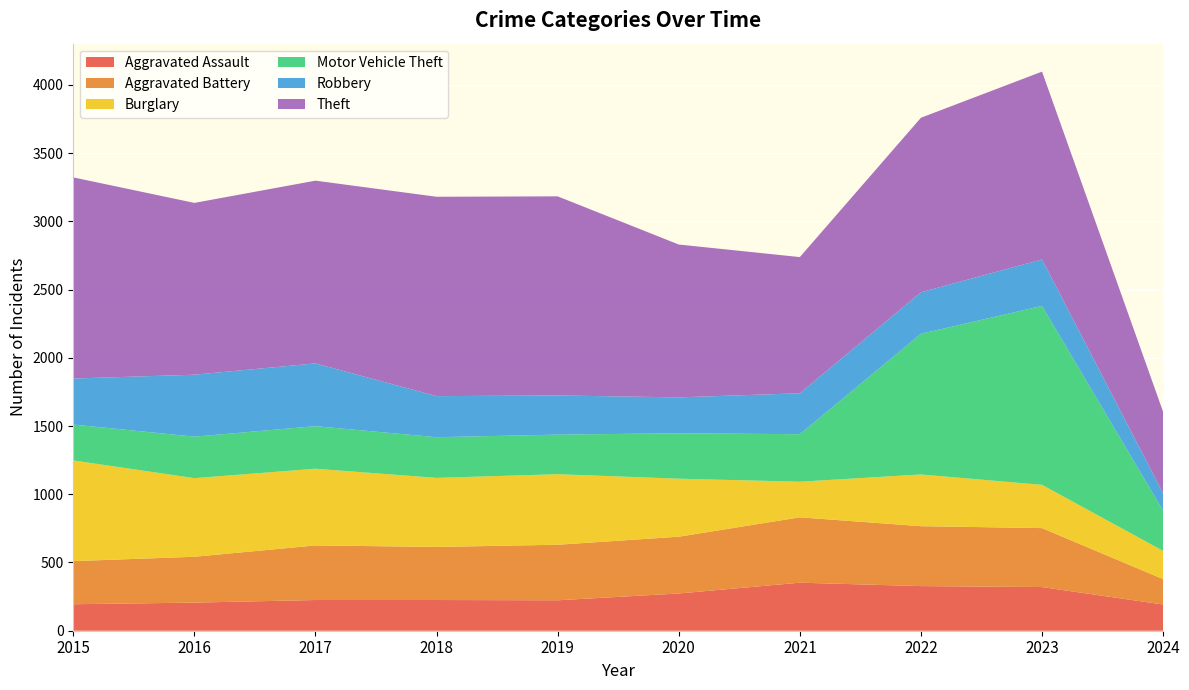

Reading right to left, extract all data points from this chart.

Aggravated Assault: 192	320	327	352	273	223	225	225	206	194
Aggravated Battery: 186	432	439	479	416	407	389	400	336	316
Burglary: 207	317	379	261	425	517	506	562	576	738
Motor Vehicle Theft: 295	1311	1031	348	333	290	298	312	304	263
Robbery: 127	341	304	300	263	287	301	460	454	337
Theft: 597	1376	1279	998	1120	1459	1461	1339	1259	1474